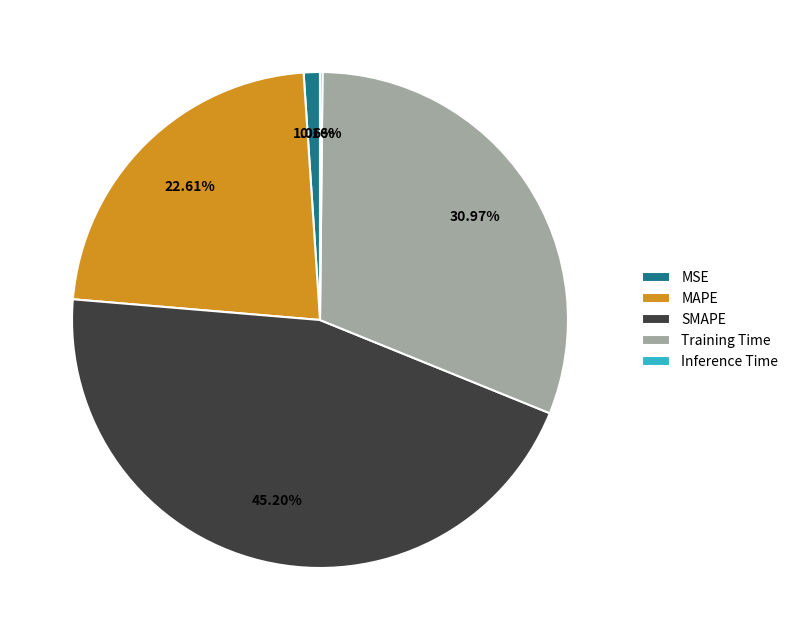

Which has a higher value, MAPE or Training Time?

Training Time